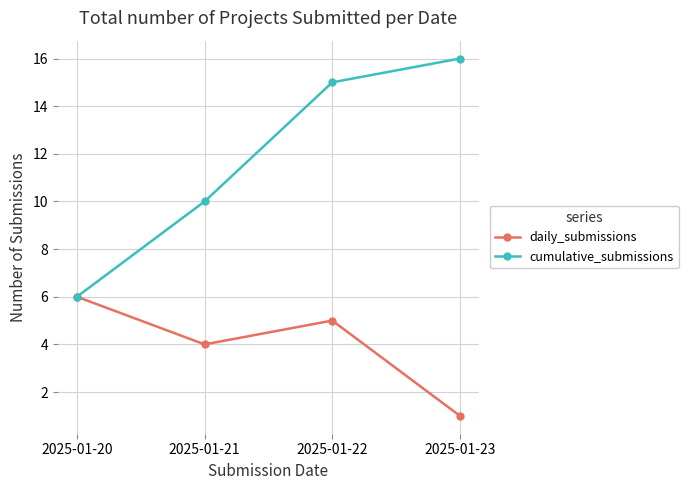

Which series changed the most between 2025-01-21 and 2025-01-23?

cumulative_submissions